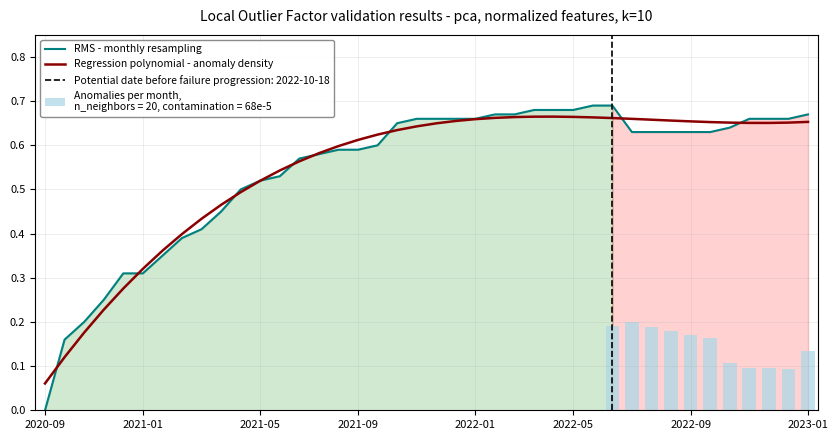

What is the sum of all Regression polynomial - anomaly density values?

21.8